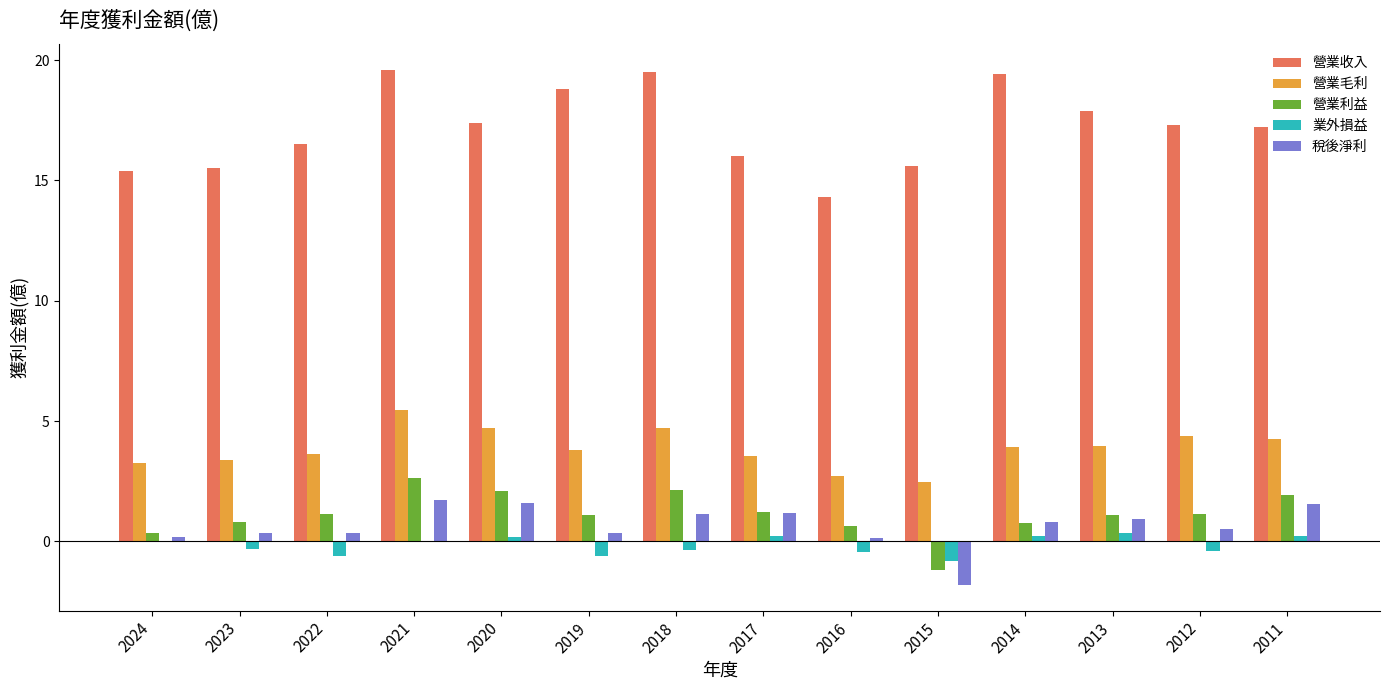

At which label does 營業利益 reach its peak?

2021